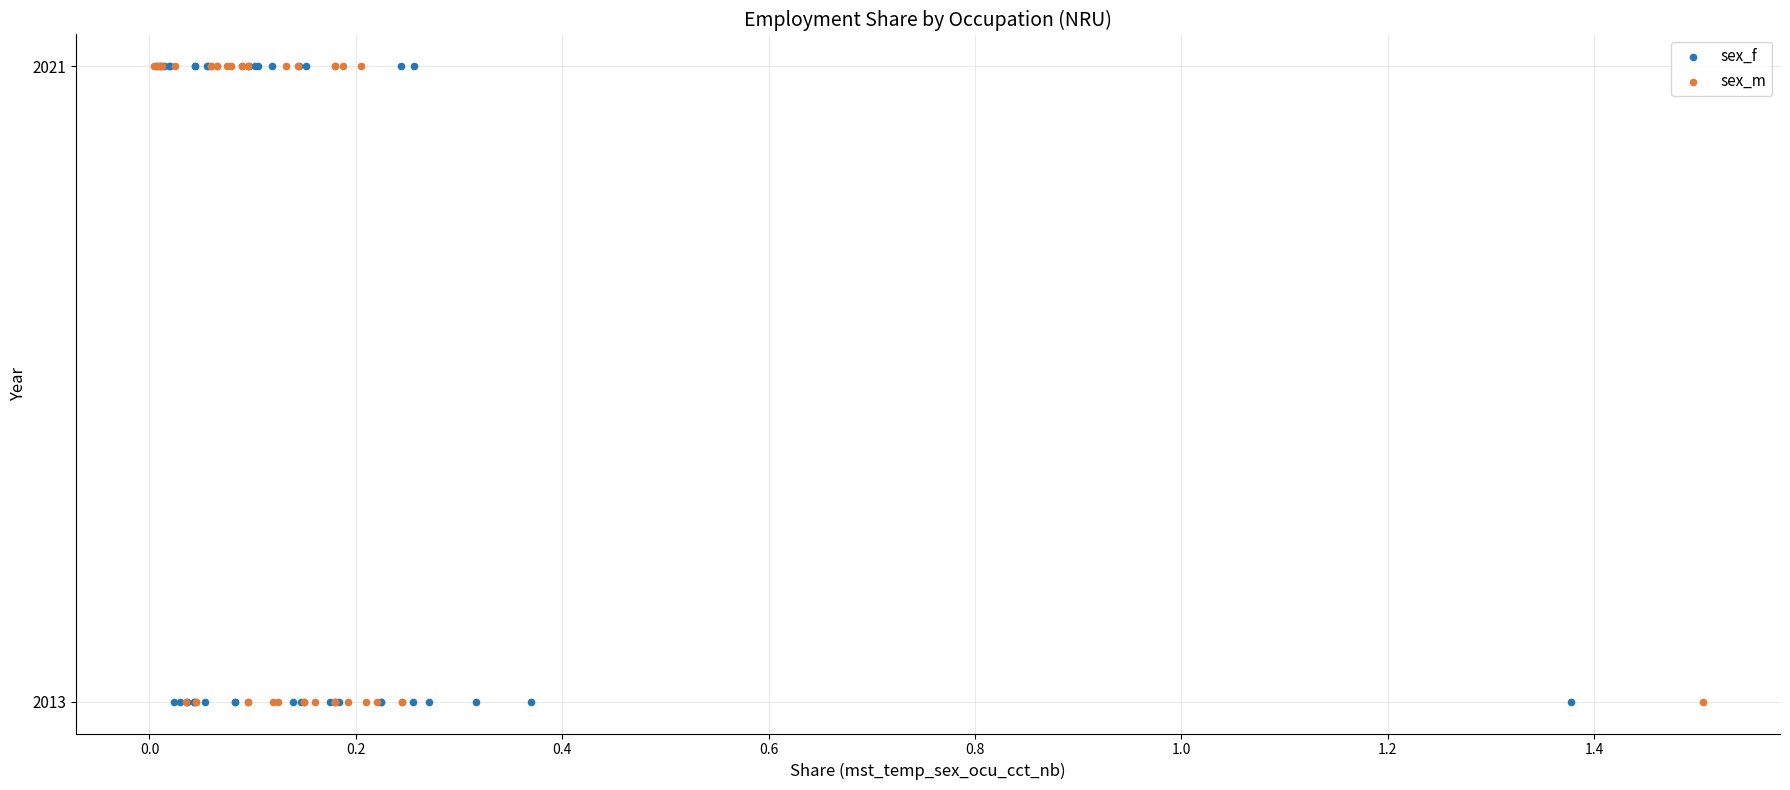

What are all the series names shown in the legend?

sex_f, sex_m